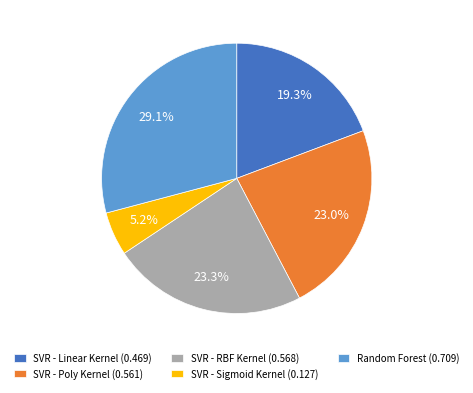

Is it true that SVR - Poly Kernel is 23% of the pie?

True